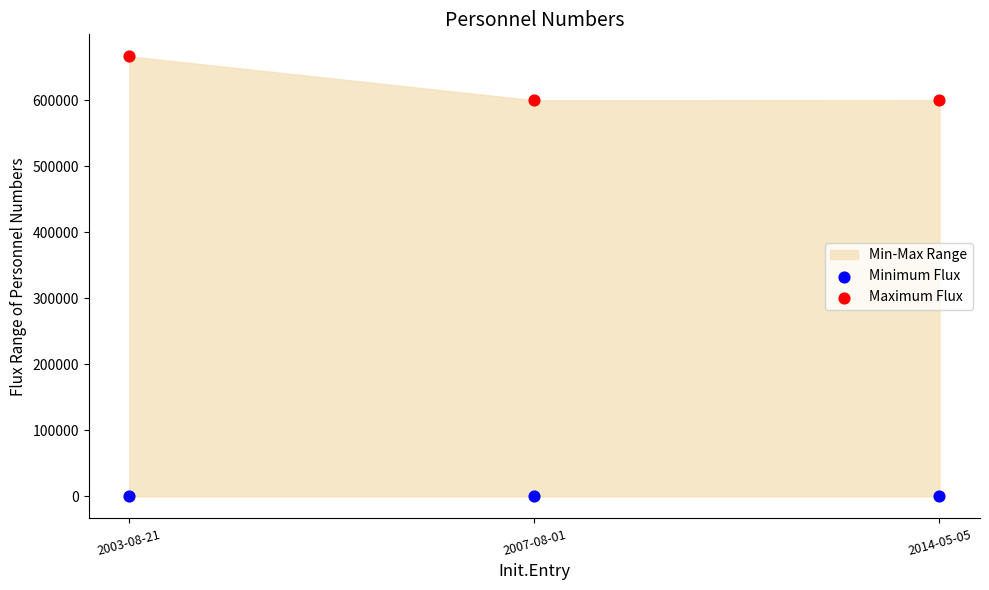

Which series reaches the minimum Y coordinate?

Minimum Flux